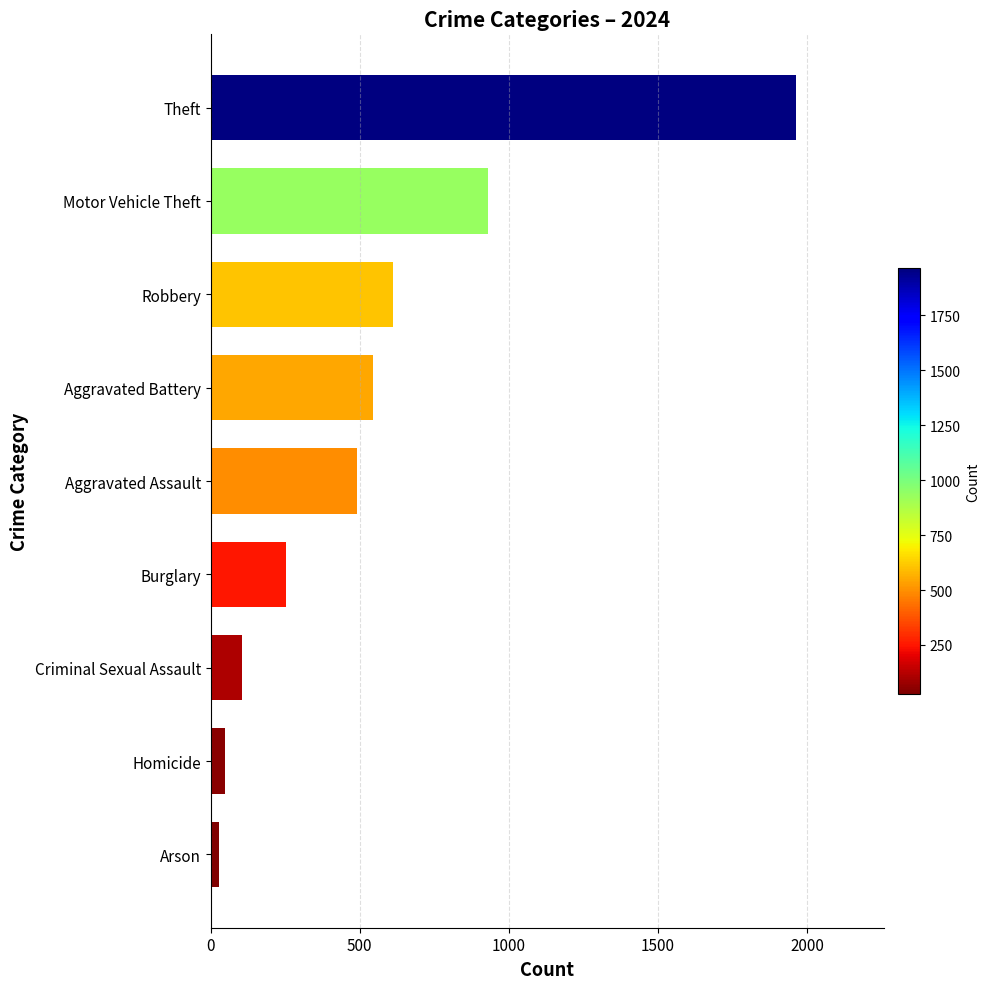

Are the bars grouped side by side (vs. stacked)?

No